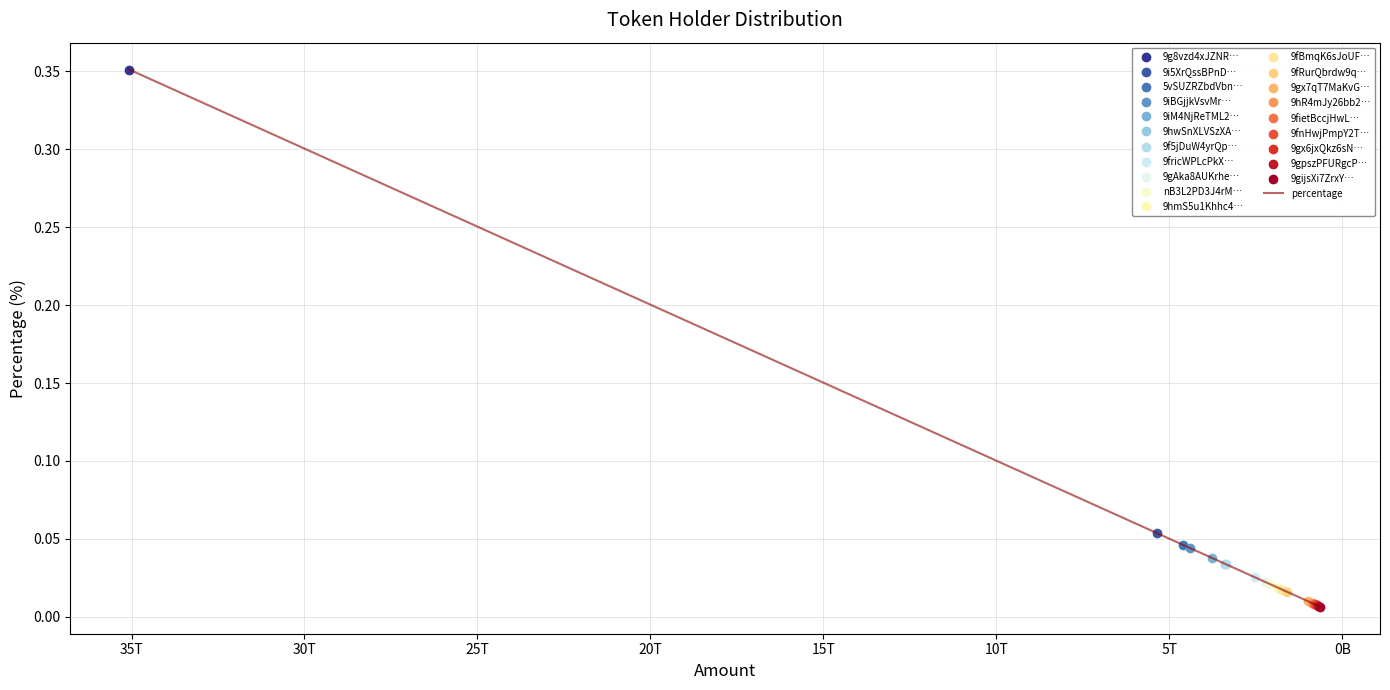

Reading left to right, list all the values displayed in this chart.

0.4	0.1	0.0	0.0	0.0	0.0	0.0	0.0	0.0	0.0	0.0	0.0	0.0	0.0	0.0	0.0	0.0	0.0	0.0	0.0